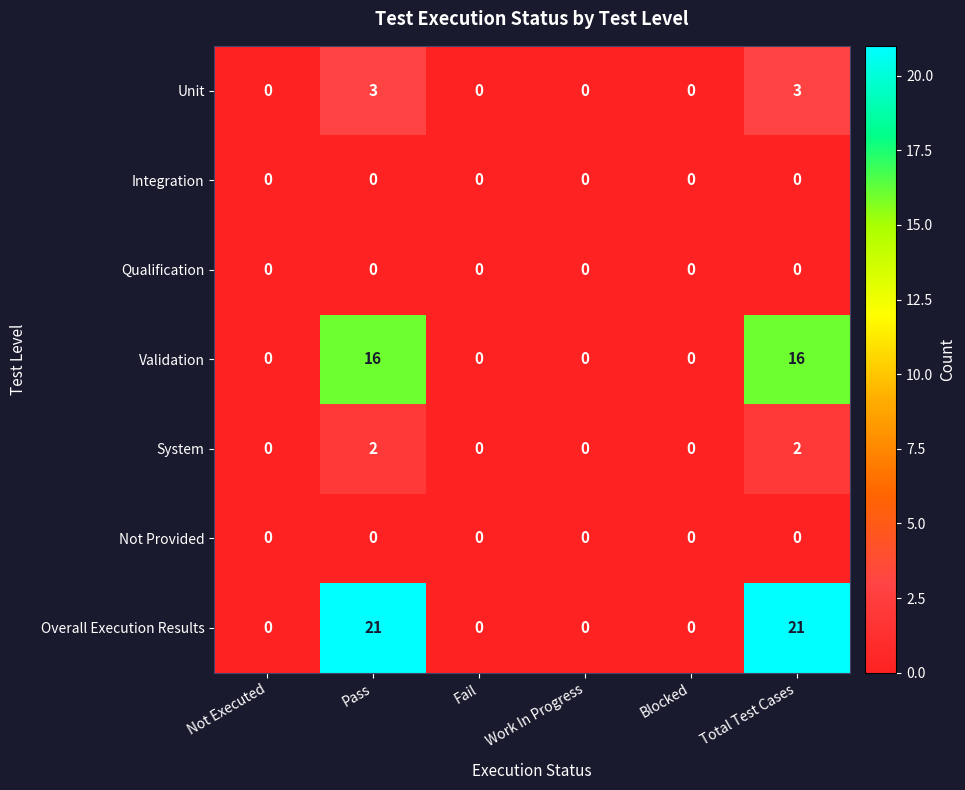

What is the spread (max minus min) of values at Total Test Cases?

21